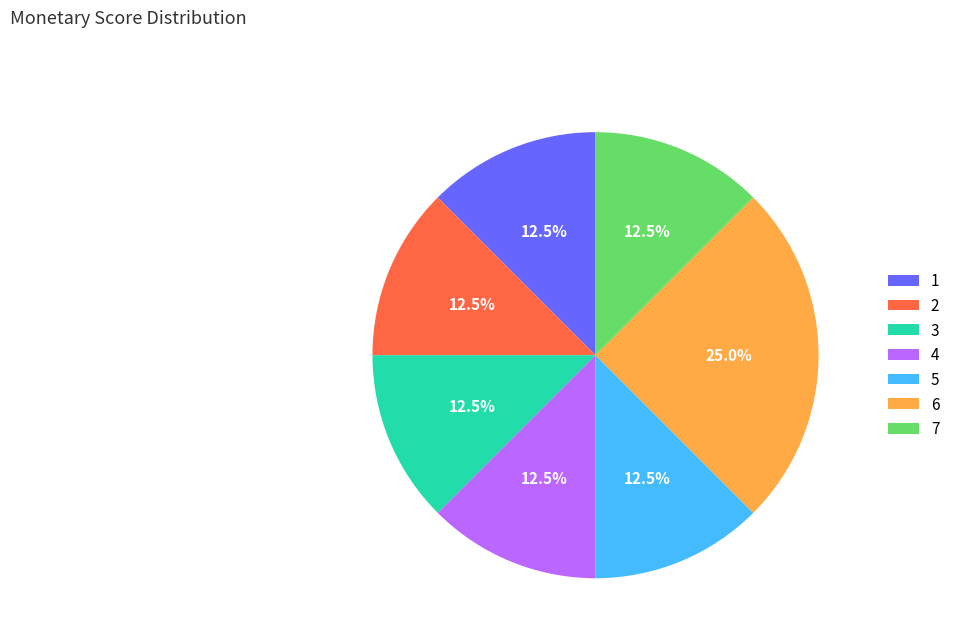

Combined, do 5 and 2 account for over 50%?

No